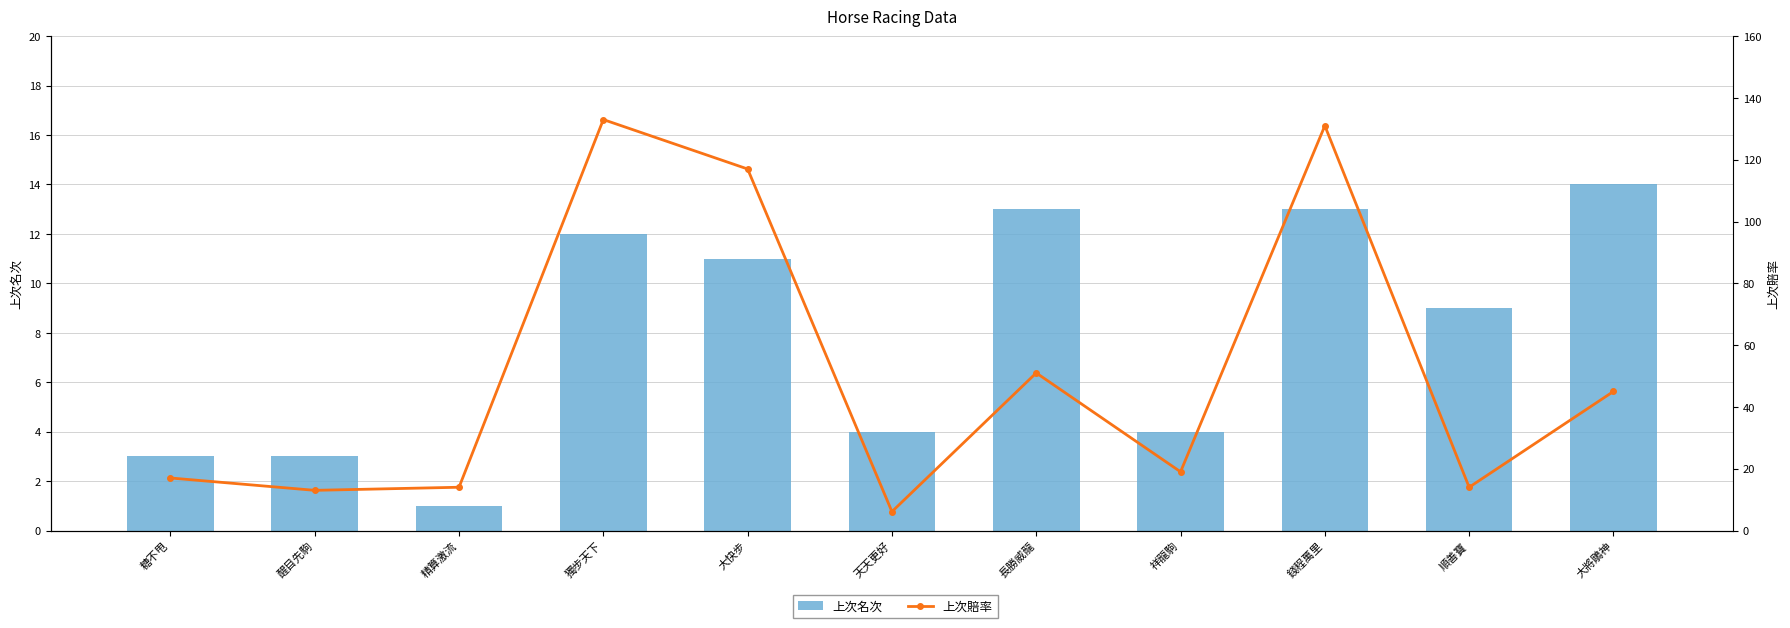

What position from the right is 大快步?

7